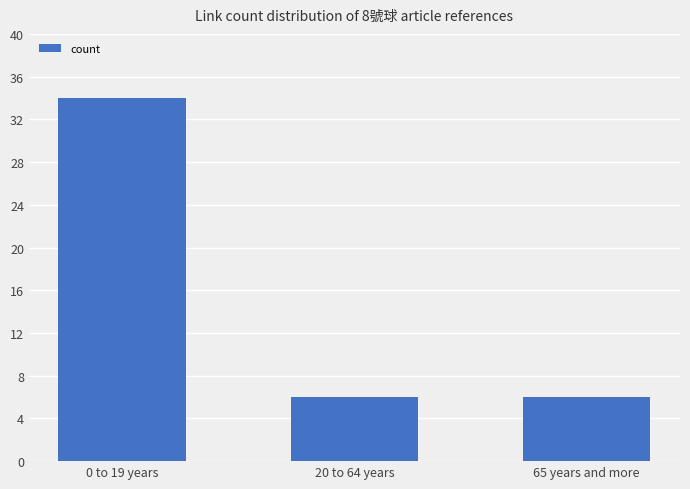

What is the difference between the values at 0 to 19 years and 65 years and more?

28